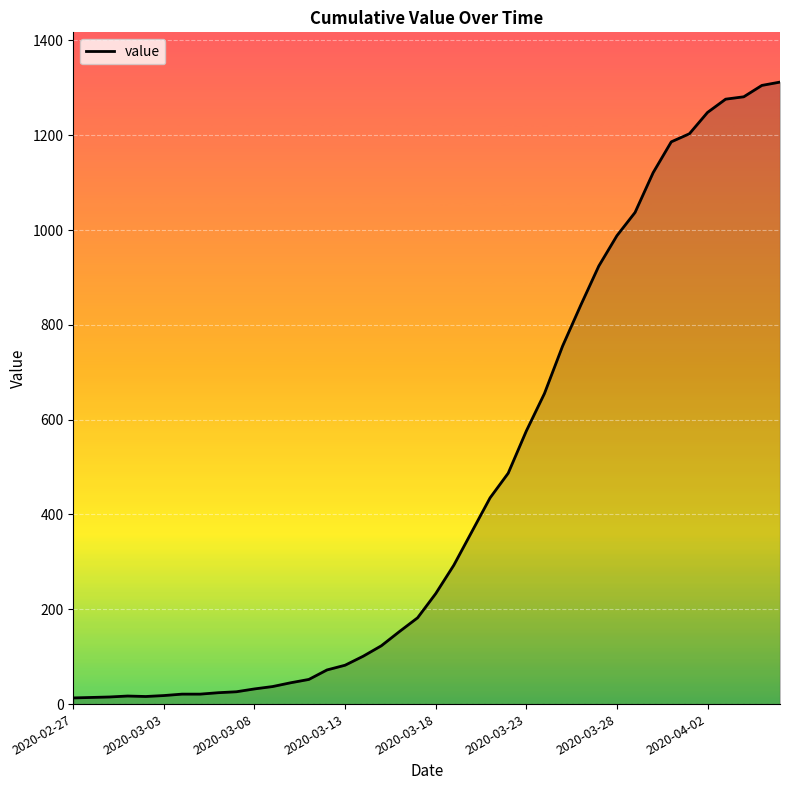

What is the difference between the maximum and minimum values?

1299